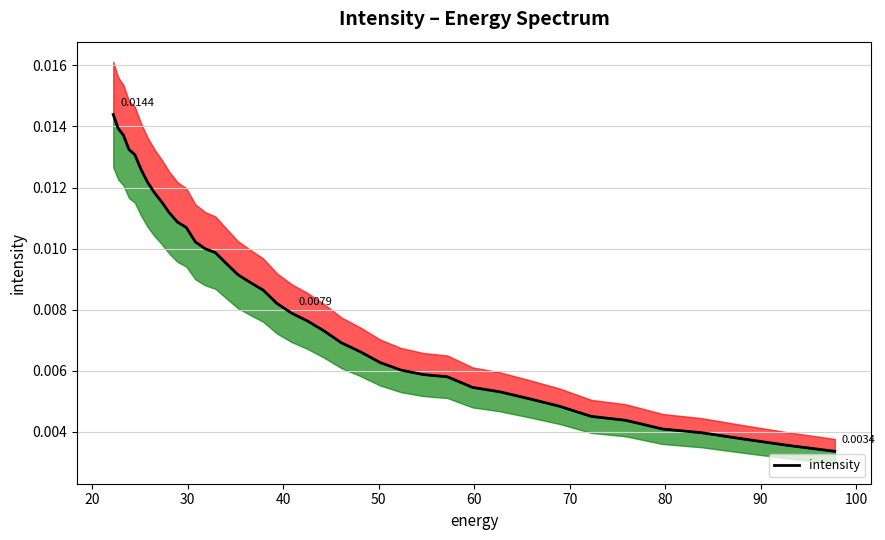

Count the number of data series in this chart.

1